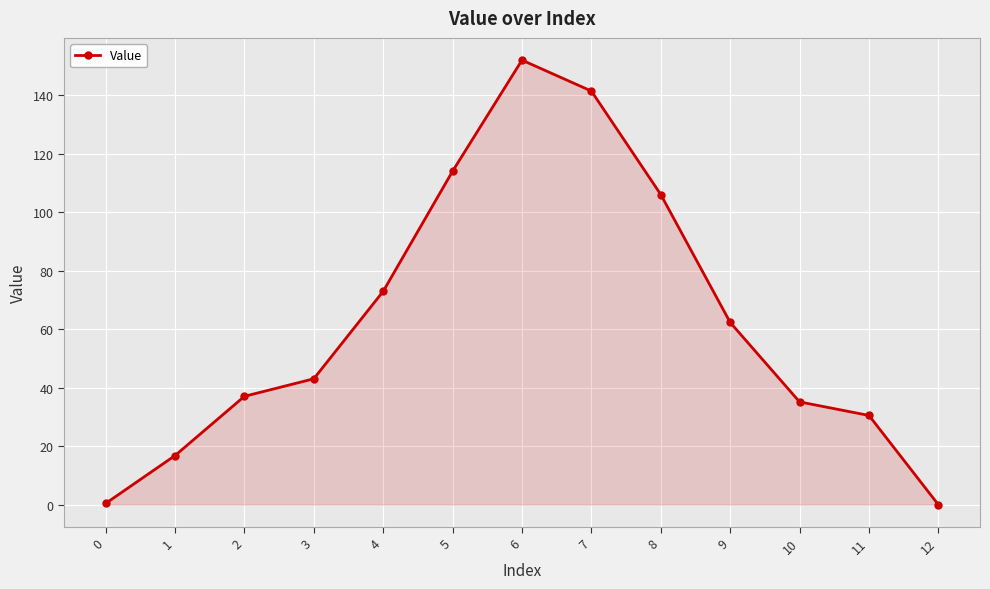

How many lines are shown in the chart?

1